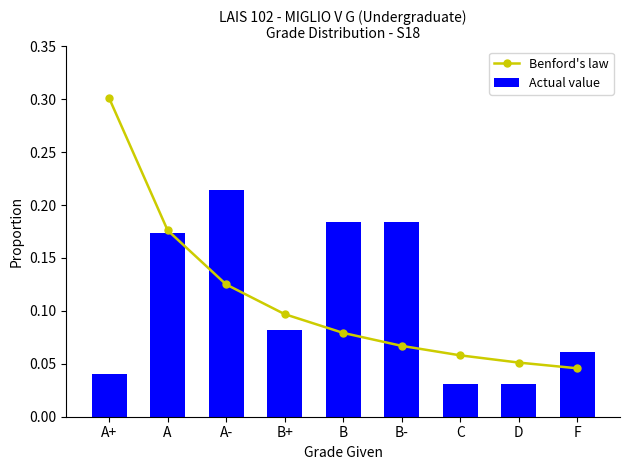

Which series has the widest spread of values?

Benford's law